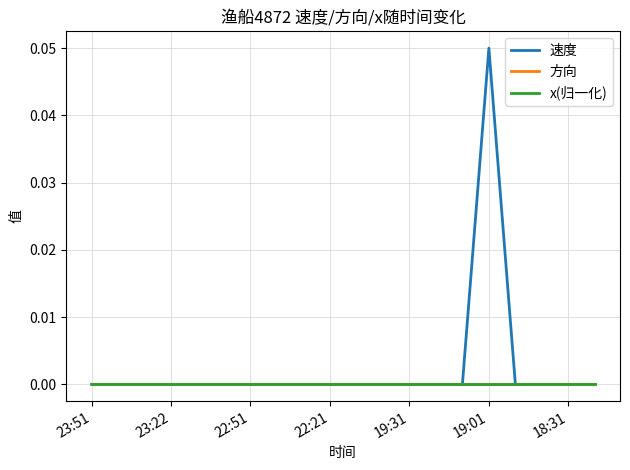

How many interior local peaks does the 速度 series have?

1